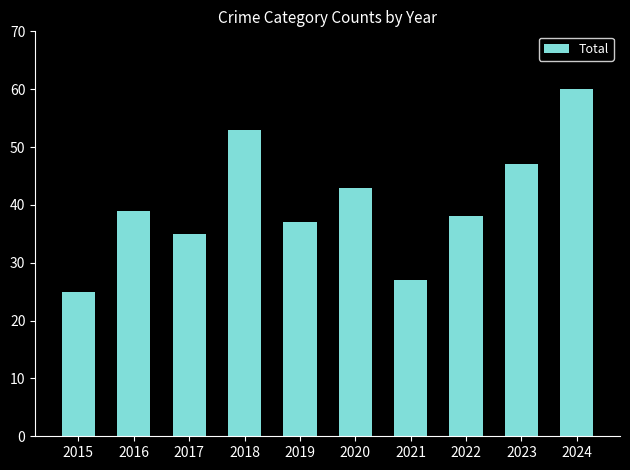

Reading left to right, extract all data points from this chart.

25	39	35	53	37	43	27	38	47	60